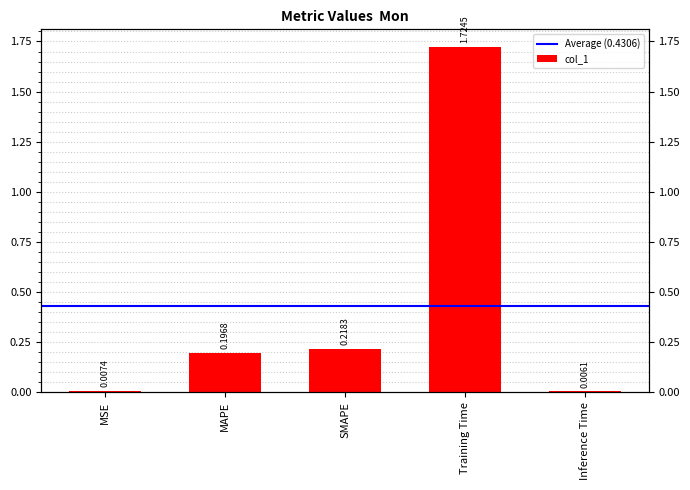

Reading left to right, extract all data points from this chart.

0.0	0.2	0.2	1.7	0.0